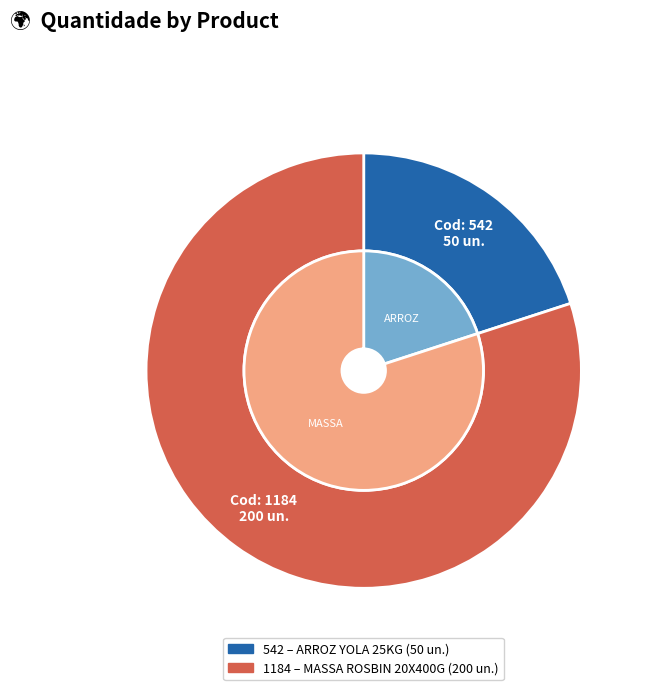

Is there any slice that represents more than half of the pie?

Yes